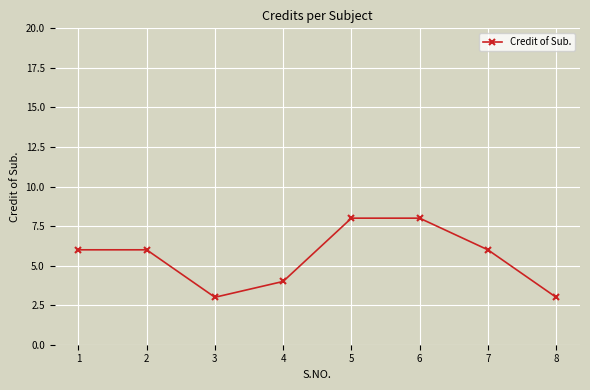

True or false: the data has more than 2 interior local peaks.

False